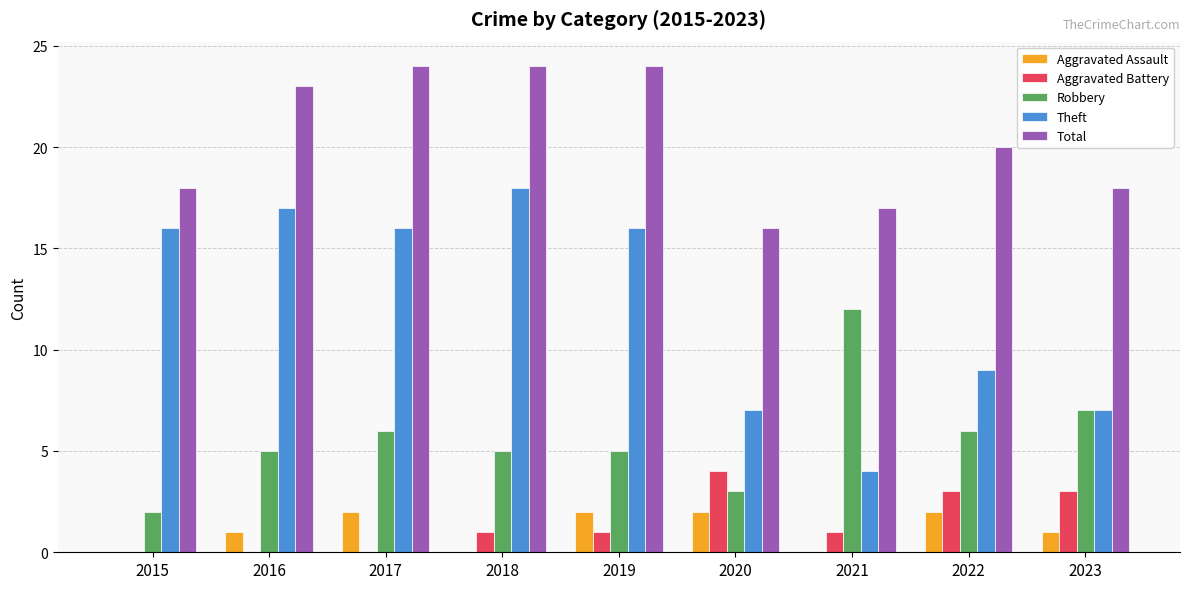

Between 2015 and 2018, which series saw the biggest shift?

Total